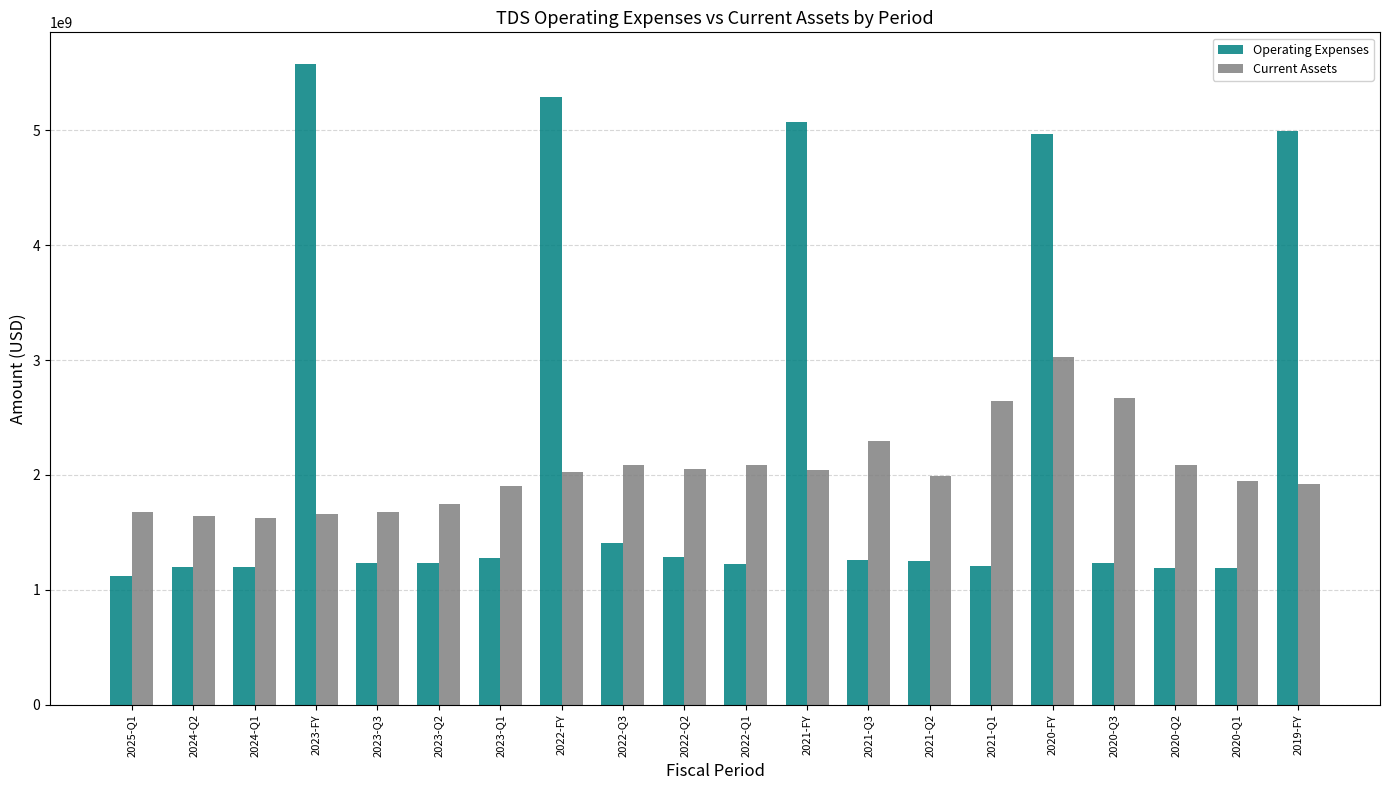

How many data points in Current Assets are less than 2028000000?

10